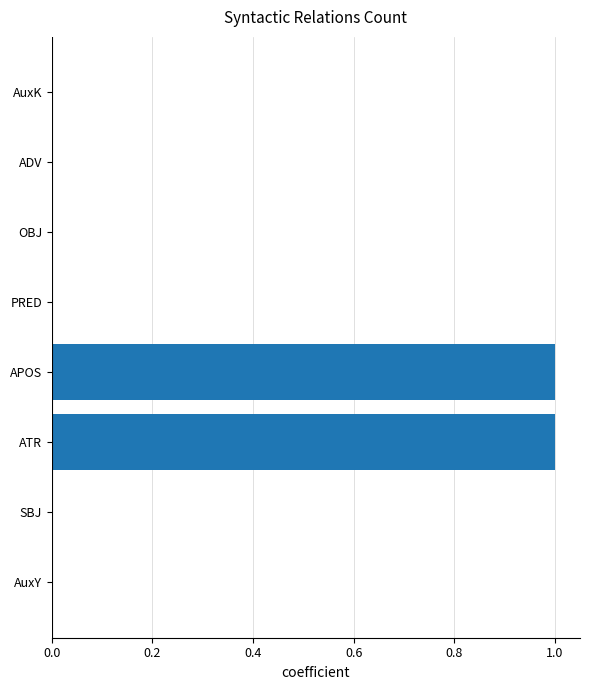

Reading top to bottom, extract all data points from this chart.

AuxK=0	ADV=0	OBJ=0	PRED=0	APOS=1	ATR=1	SBJ=0	AuxY=0